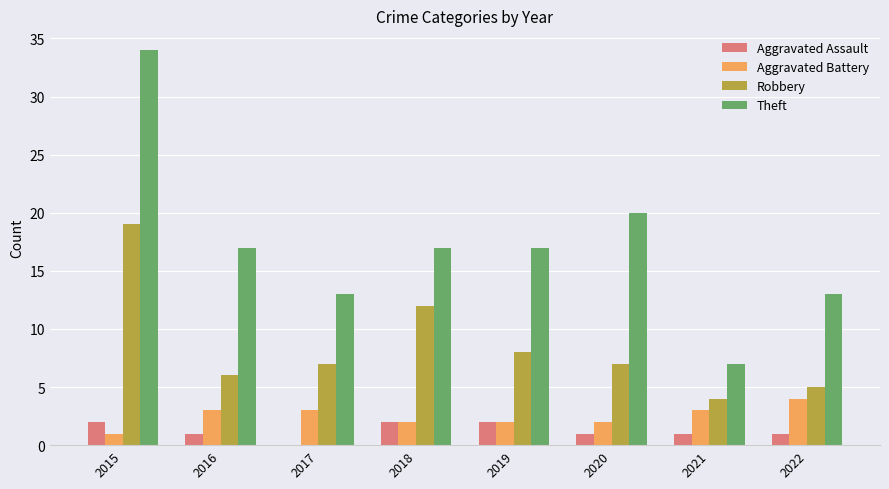

Count the Theft values in the range 13 to 20.

6